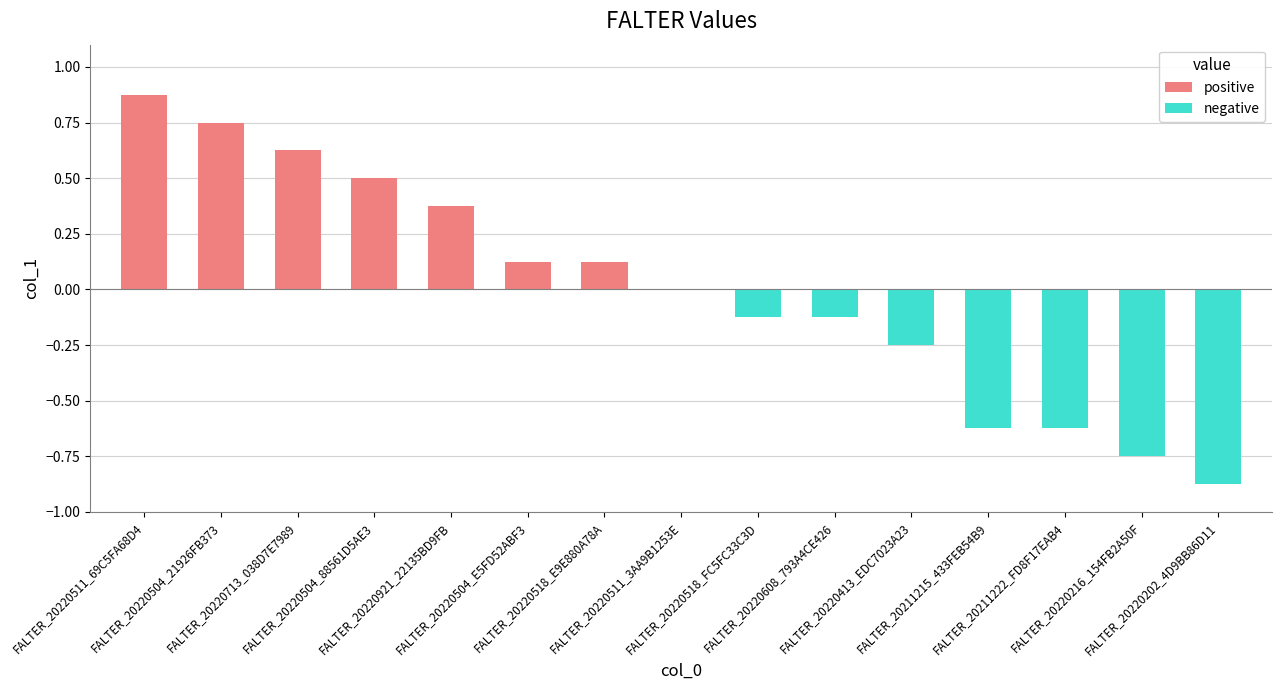

How many values exceed 0?

7